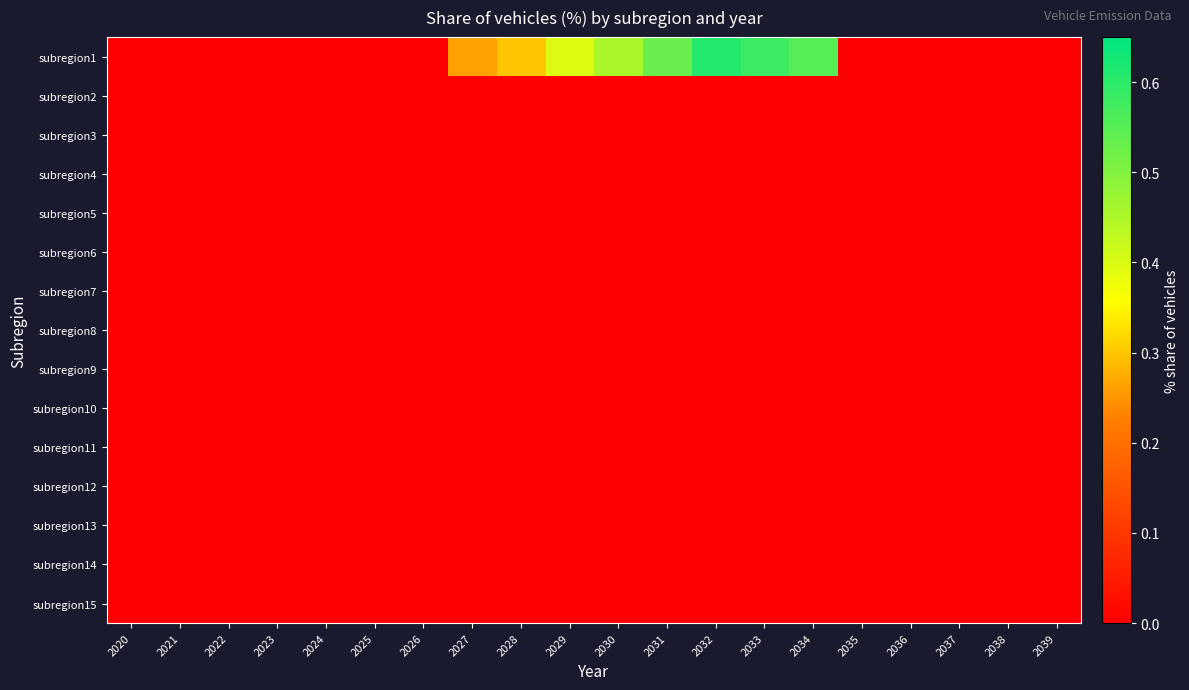

Reading left to right, what are all the values shown in this chart?

subregion1: 2020=0.0	2021=0.0	2022=0.0	2023=0.0	2024=0.0	2025=0.0	2026=0.0	2027=0.3	2028=0.3	2029=0.4	2030=0.5	2031=0.5	2032=0.6	2033=0.6	2034=0.6	2035=0.0	2036=0.0	2037=0.0	2038=0.0	2039=0.0
subregion2: 2020=0.0	2021=0.0	2022=0.0	2023=0.0	2024=0.0	2025=0.0	2026=0.0	2027=0.0	2028=0.0	2029=0.0	2030=0.0	2031=0.0	2032=0.0	2033=0.0	2034=0.0	2035=0.0	2036=0.0	2037=0.0	2038=0.0	2039=0.0
subregion3: 2020=0.0	2021=0.0	2022=0.0	2023=0.0	2024=0.0	2025=0.0	2026=0.0	2027=0.0	2028=0.0	2029=0.0	2030=0.0	2031=0.0	2032=0.0	2033=0.0	2034=0.0	2035=0.0	2036=0.0	2037=0.0	2038=0.0	2039=0.0
subregion4: 2020=0.0	2021=0.0	2022=0.0	2023=0.0	2024=0.0	2025=0.0	2026=0.0	2027=0.0	2028=0.0	2029=0.0	2030=0.0	2031=0.0	2032=0.0	2033=0.0	2034=0.0	2035=0.0	2036=0.0	2037=0.0	2038=0.0	2039=0.0
subregion5: 2020=0.0	2021=0.0	2022=0.0	2023=0.0	2024=0.0	2025=0.0	2026=0.0	2027=0.0	2028=0.0	2029=0.0	2030=0.0	2031=0.0	2032=0.0	2033=0.0	2034=0.0	2035=0.0	2036=0.0	2037=0.0	2038=0.0	2039=0.0
subregion6: 2020=0.0	2021=0.0	2022=0.0	2023=0.0	2024=0.0	2025=0.0	2026=0.0	2027=0.0	2028=0.0	2029=0.0	2030=0.0	2031=0.0	2032=0.0	2033=0.0	2034=0.0	2035=0.0	2036=0.0	2037=0.0	2038=0.0	2039=0.0
subregion7: 2020=0.0	2021=0.0	2022=0.0	2023=0.0	2024=0.0	2025=0.0	2026=0.0	2027=0.0	2028=0.0	2029=0.0	2030=0.0	2031=0.0	2032=0.0	2033=0.0	2034=0.0	2035=0.0	2036=0.0	2037=0.0	2038=0.0	2039=0.0
subregion8: 2020=0.0	2021=0.0	2022=0.0	2023=0.0	2024=0.0	2025=0.0	2026=0.0	2027=0.0	2028=0.0	2029=0.0	2030=0.0	2031=0.0	2032=0.0	2033=0.0	2034=0.0	2035=0.0	2036=0.0	2037=0.0	2038=0.0	2039=0.0
subregion9: 2020=0.0	2021=0.0	2022=0.0	2023=0.0	2024=0.0	2025=0.0	2026=0.0	2027=0.0	2028=0.0	2029=0.0	2030=0.0	2031=0.0	2032=0.0	2033=0.0	2034=0.0	2035=0.0	2036=0.0	2037=0.0	2038=0.0	2039=0.0
subregion10: 2020=0.0	2021=0.0	2022=0.0	2023=0.0	2024=0.0	2025=0.0	2026=0.0	2027=0.0	2028=0.0	2029=0.0	2030=0.0	2031=0.0	2032=0.0	2033=0.0	2034=0.0	2035=0.0	2036=0.0	2037=0.0	2038=0.0	2039=0.0
subregion11: 2020=0.0	2021=0.0	2022=0.0	2023=0.0	2024=0.0	2025=0.0	2026=0.0	2027=0.0	2028=0.0	2029=0.0	2030=0.0	2031=0.0	2032=0.0	2033=0.0	2034=0.0	2035=0.0	2036=0.0	2037=0.0	2038=0.0	2039=0.0
subregion12: 2020=0.0	2021=0.0	2022=0.0	2023=0.0	2024=0.0	2025=0.0	2026=0.0	2027=0.0	2028=0.0	2029=0.0	2030=0.0	2031=0.0	2032=0.0	2033=0.0	2034=0.0	2035=0.0	2036=0.0	2037=0.0	2038=0.0	2039=0.0
subregion13: 2020=0.0	2021=0.0	2022=0.0	2023=0.0	2024=0.0	2025=0.0	2026=0.0	2027=0.0	2028=0.0	2029=0.0	2030=0.0	2031=0.0	2032=0.0	2033=0.0	2034=0.0	2035=0.0	2036=0.0	2037=0.0	2038=0.0	2039=0.0
subregion14: 2020=0.0	2021=0.0	2022=0.0	2023=0.0	2024=0.0	2025=0.0	2026=0.0	2027=0.0	2028=0.0	2029=0.0	2030=0.0	2031=0.0	2032=0.0	2033=0.0	2034=0.0	2035=0.0	2036=0.0	2037=0.0	2038=0.0	2039=0.0
subregion15: 2020=0.0	2021=0.0	2022=0.0	2023=0.0	2024=0.0	2025=0.0	2026=0.0	2027=0.0	2028=0.0	2029=0.0	2030=0.0	2031=0.0	2032=0.0	2033=0.0	2034=0.0	2035=0.0	2036=0.0	2037=0.0	2038=0.0	2039=0.0